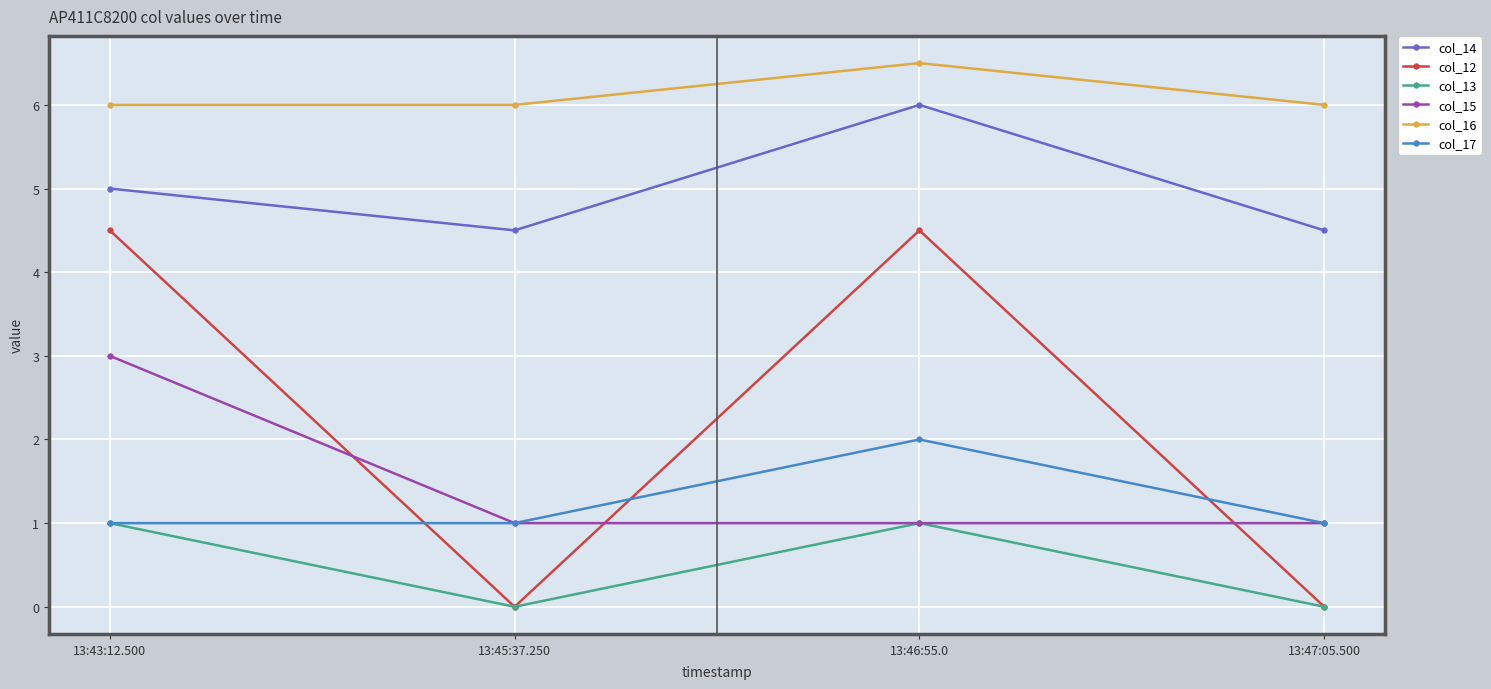

How many data points does each series have?

4